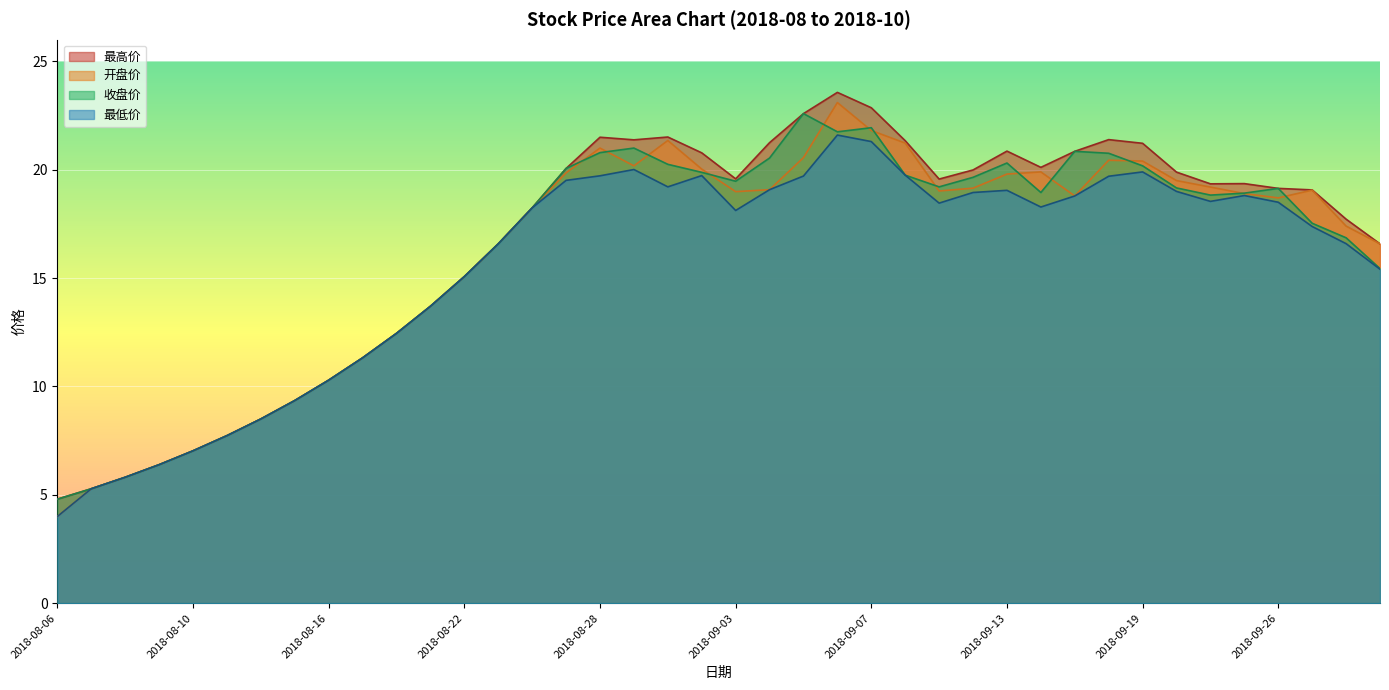

Reading left to right, list all the values displayed in this chart.

最高价: 4.8	5.3	5.8	6.4	7.0	7.7	8.5	9.3	10.3	11.3	12.4	13.7	15.1	16.6	18.2	20.1	21.5	21.4	21.5	20.8	19.6	21.2	22.6	23.6	22.9	21.3	19.6	20.0	20.9	20.1	20.9	21.4	21.2	19.9	19.4	19.4	19.1	19.1	17.7	16.6
开盘价: 4.0	5.3	5.8	6.4	7.0	7.7	8.5	9.3	10.3	11.3	12.4	13.7	15.1	16.6	18.2	19.9	21.0	20.2	21.4	20.0	19.0	19.1	20.6	23.1	21.8	21.2	19.0	19.1	19.8	19.9	18.8	20.4	20.4	19.5	19.2	18.9	18.7	19.1	17.4	16.6
收盘价: 4.8	5.3	5.8	6.4	7.0	7.7	8.5	9.3	10.3	11.3	12.4	13.7	15.1	16.6	18.2	20.1	20.8	21.0	20.2	19.9	19.5	20.5	22.6	21.8	21.9	19.8	19.2	19.6	20.3	18.9	20.9	20.8	20.2	19.2	18.8	18.9	19.1	17.5	16.9	15.4
最低价: 4.0	5.3	5.8	6.4	7.0	7.7	8.5	9.3	10.3	11.3	12.4	13.7	15.1	16.6	18.2	19.5	19.7	20.0	19.2	19.7	18.1	19.1	19.7	21.6	21.3	19.8	18.5	18.9	19.1	18.3	18.8	19.7	19.9	19.0	18.5	18.8	18.5	17.4	16.6	15.4